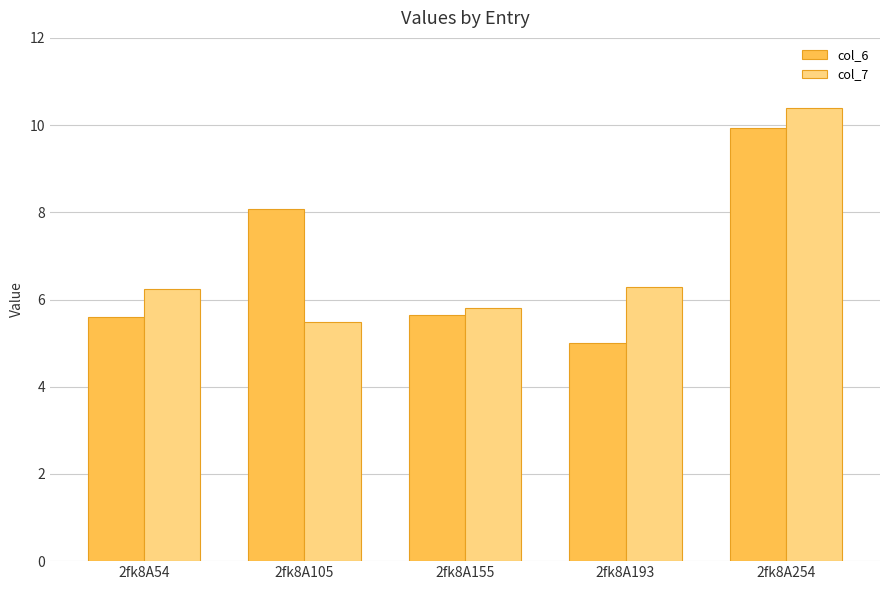

What is the sum of the col_7 values at 2fk8A54 and 2fk8A254?

16.6